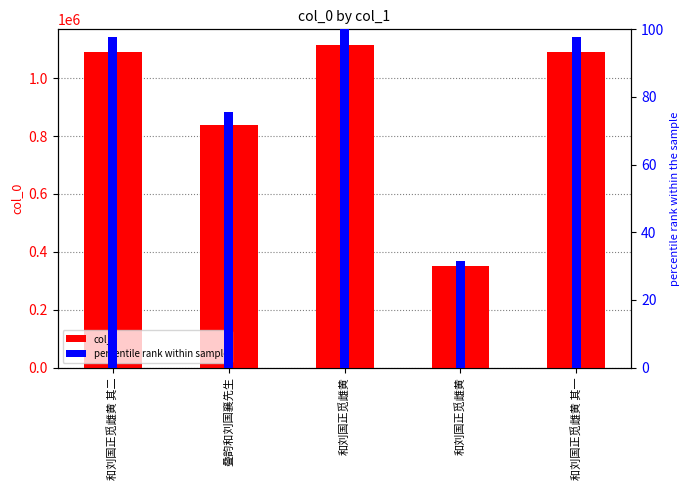

How many categories are shown in the chart?

5